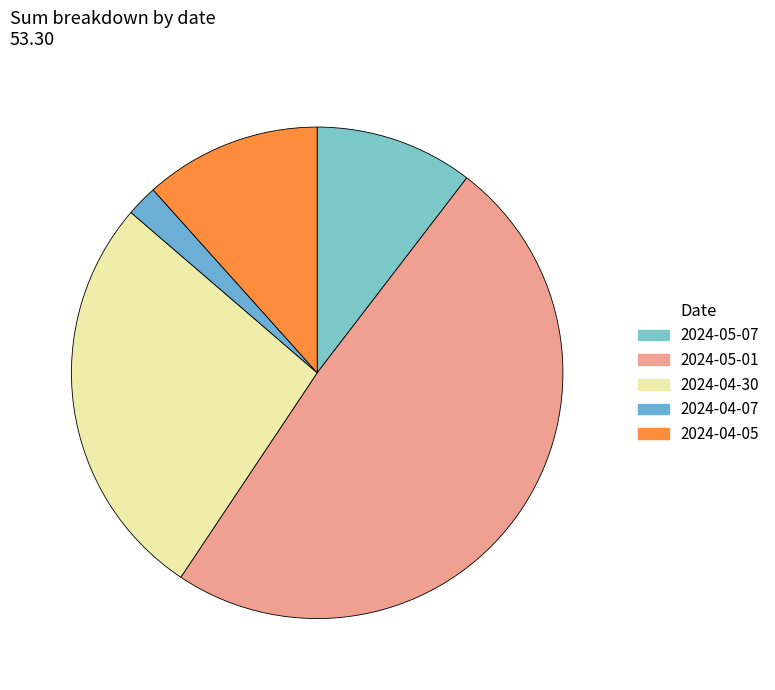

To the nearest percent, what percentage of the pie is 2024-04-05?

12%